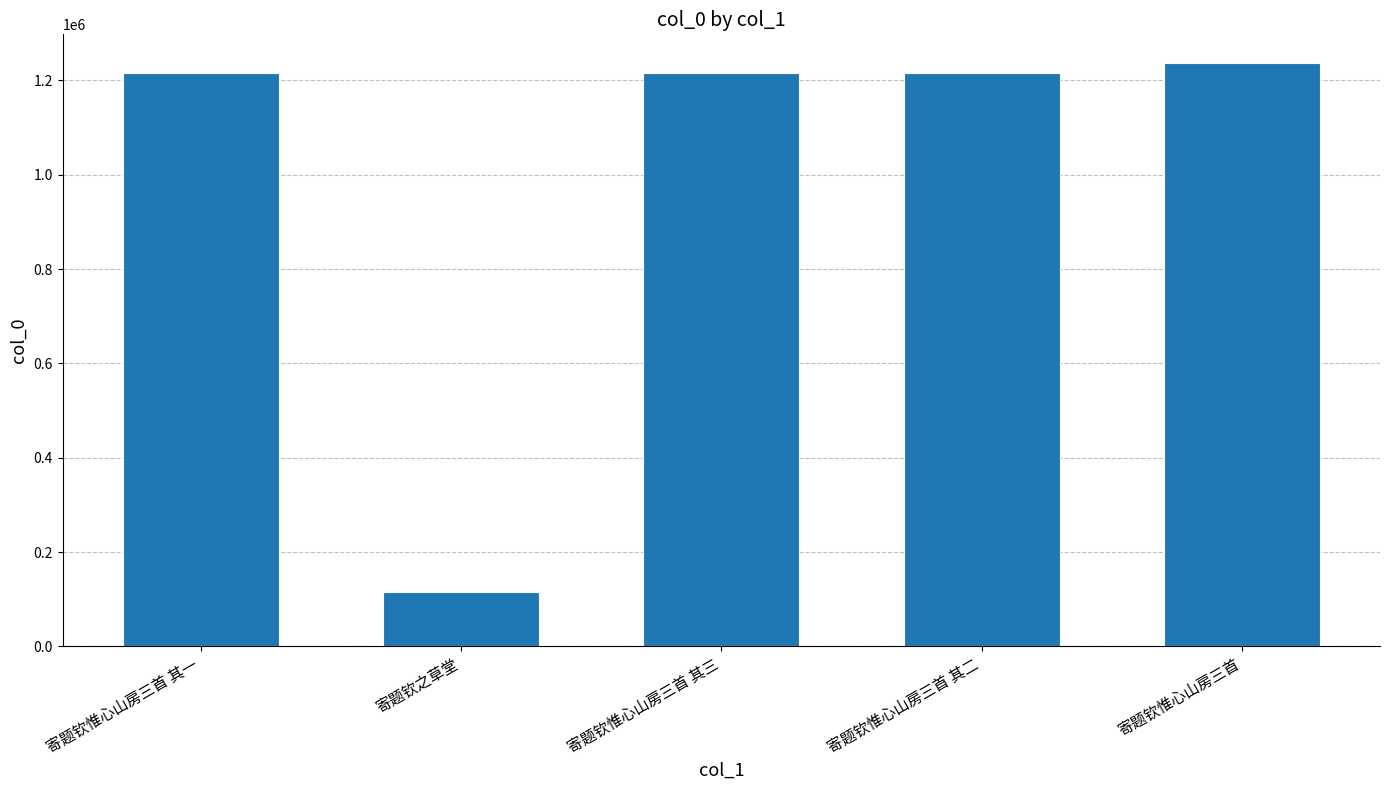

What value does the data have at 寄题钦惟心山房三首 其一, to the nearest 100?

1216800